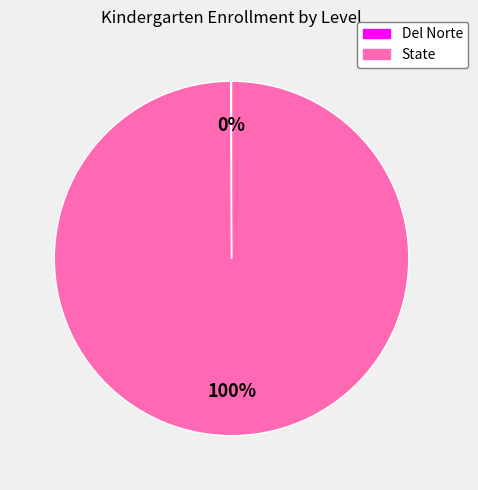

Which category has the biggest portion of the pie?

State